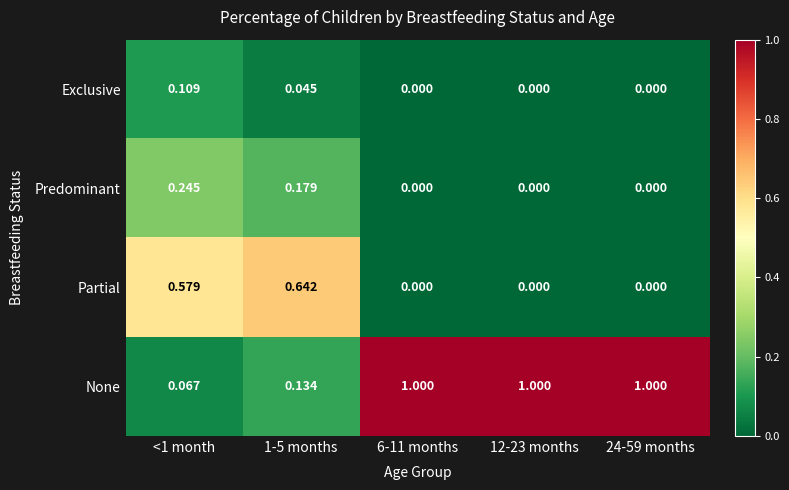

Which series has the largest total across all categories?

None